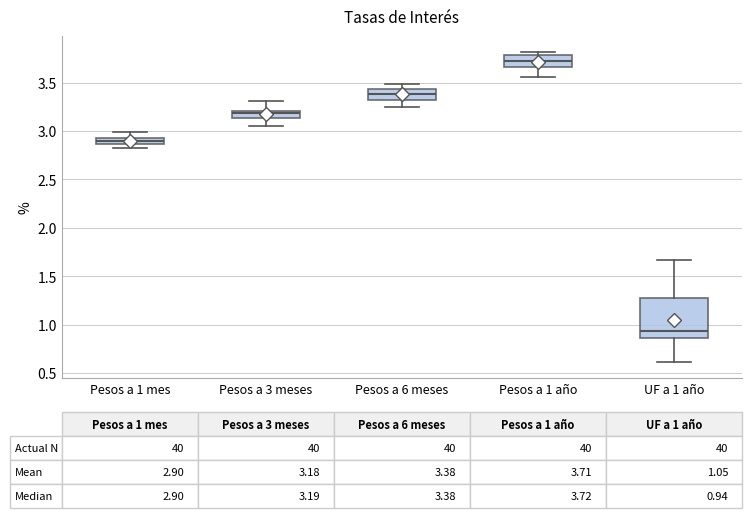

Which box's median line is the lowest?

UF a 1 año